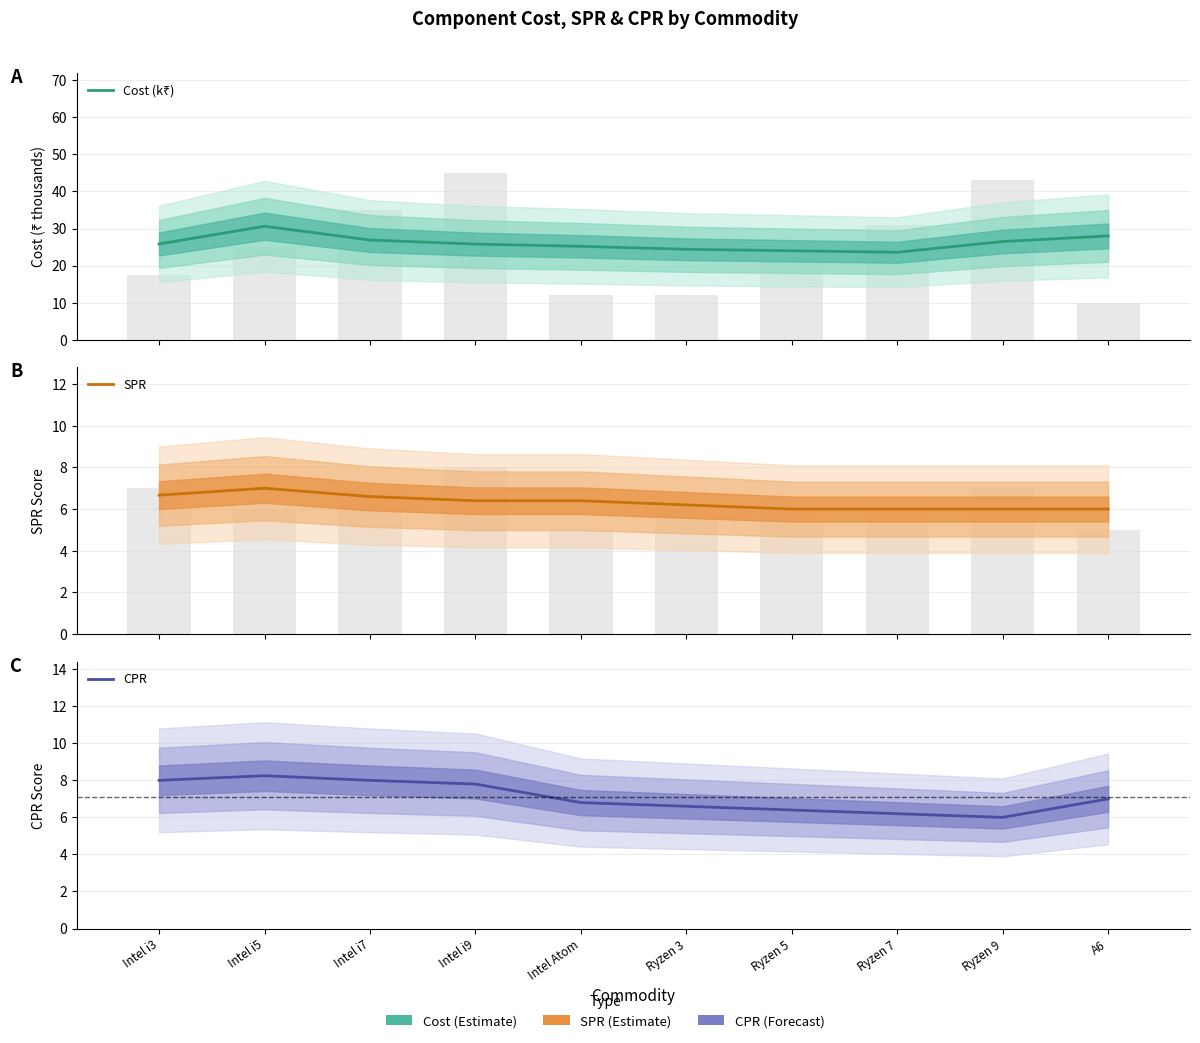

Is it true that Cost (k₹) equals 28.0 at A6?

True